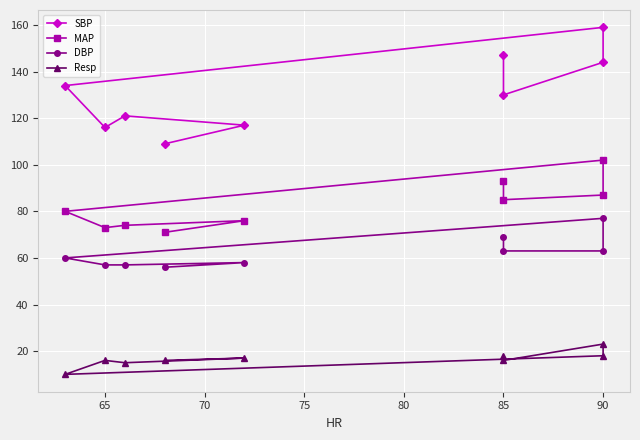

The value of SBP at 90 is 257. True or false?

False